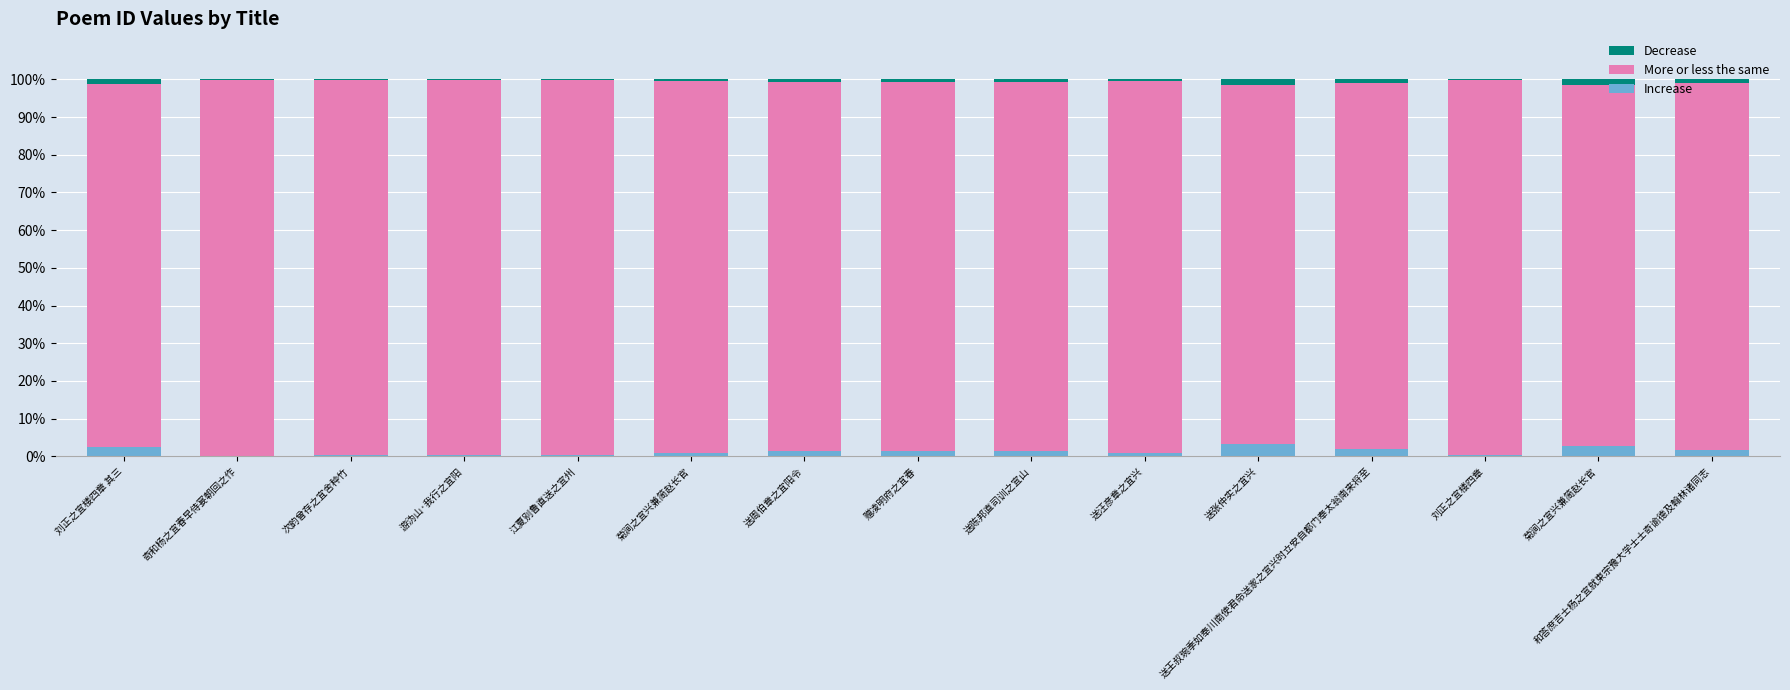

Is it true that More or less the same equals 147.5 at 菊涧之宜兴兼简赵长官?

False